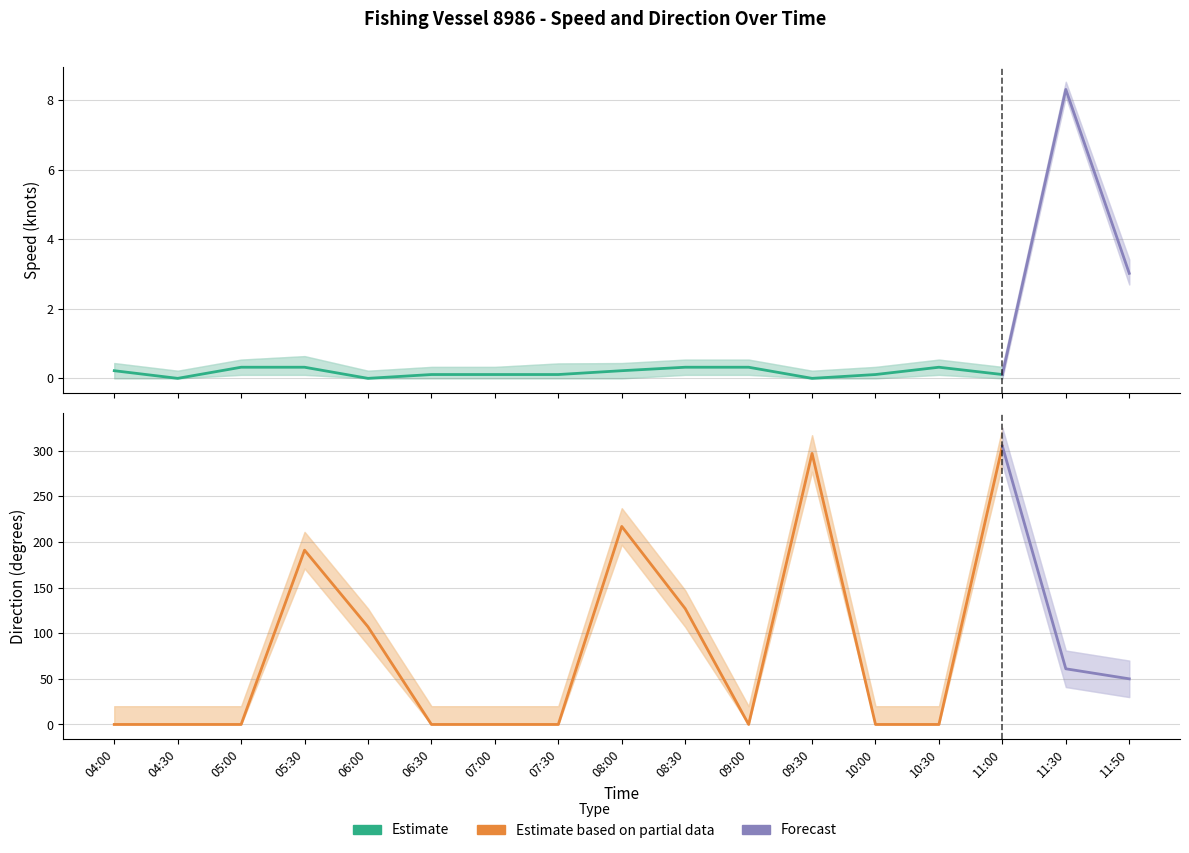

Is it true that 速度 equals 1.8 at 11:50?

False